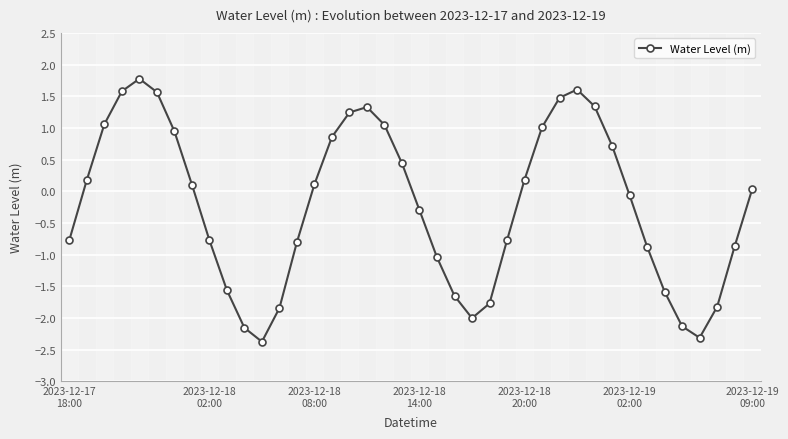

How many data points does each series have?

40